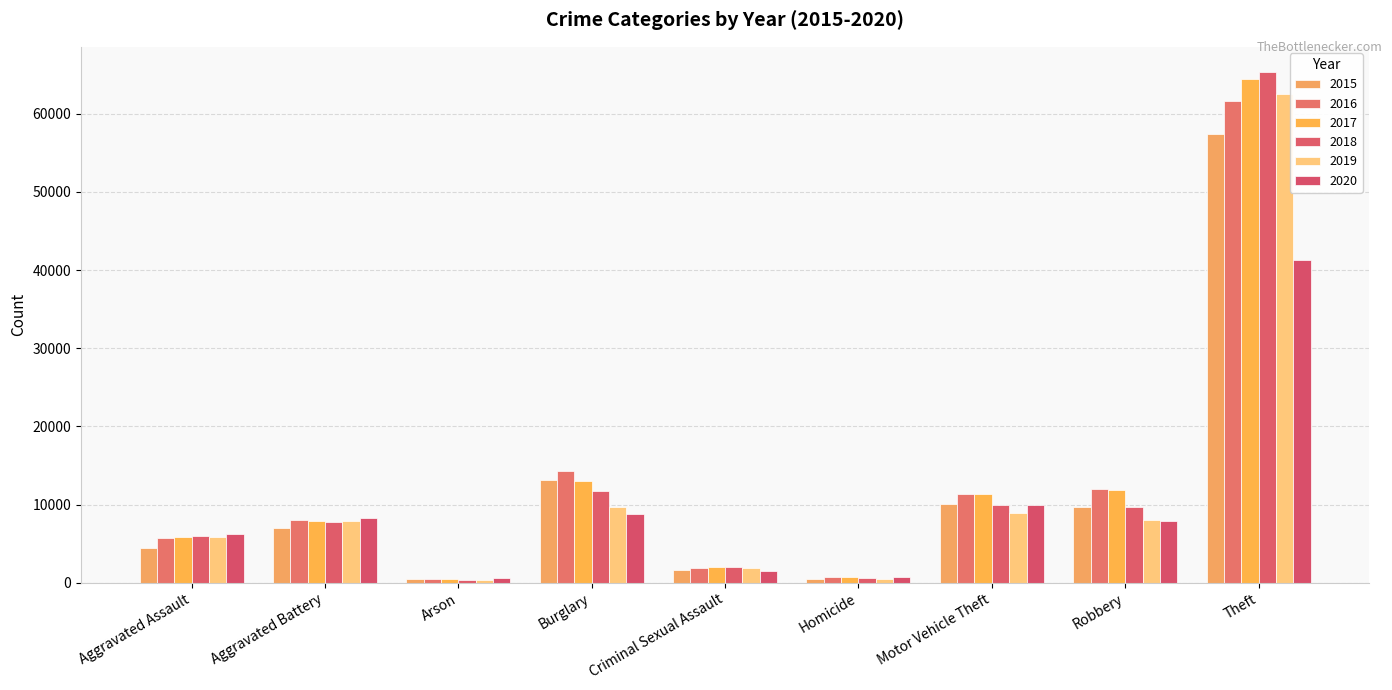

At how many categories does at least one series exceed 31541?

1